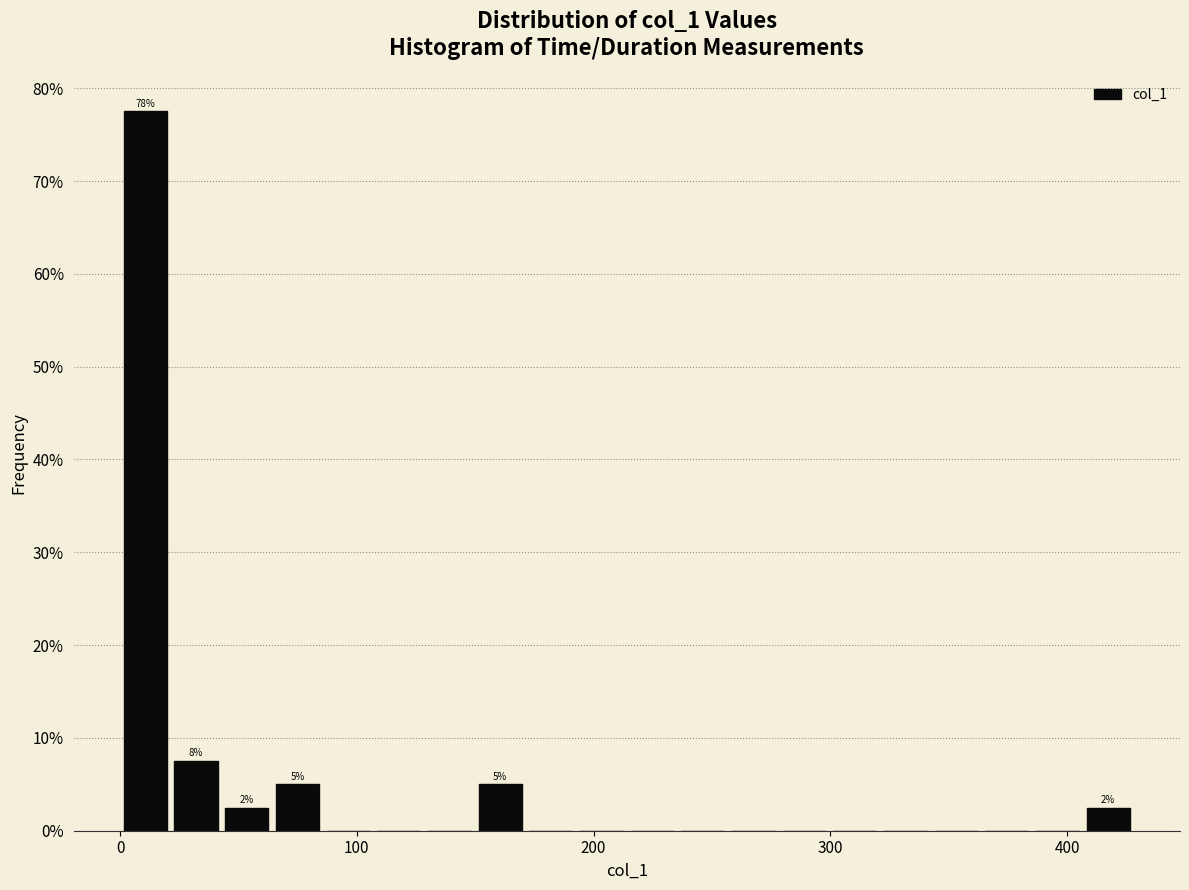

Around what value on the x-axis is the tallest bar? Give the approximate position of its centre, as read against the axis.

10